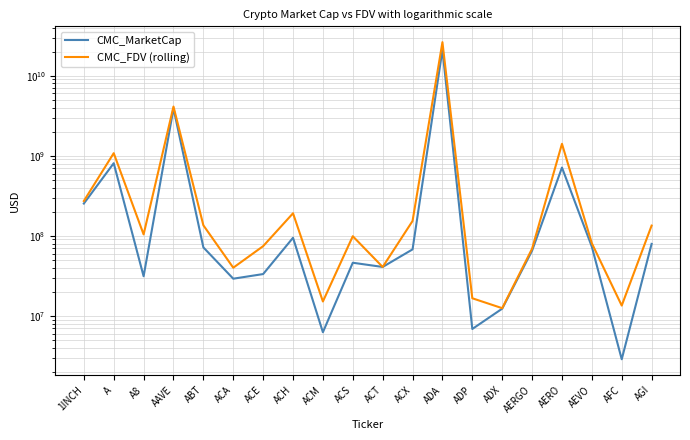

Rank the series by their average value, from highest to lowest.

CMC_FDV (rolling), CMC_MarketCap